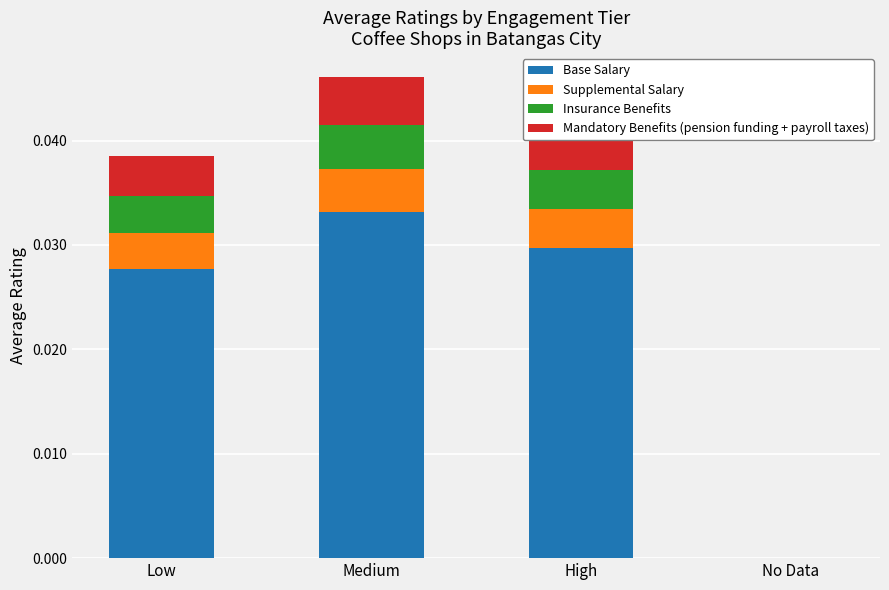

At which label does Base Salary reach its peak?

Medium